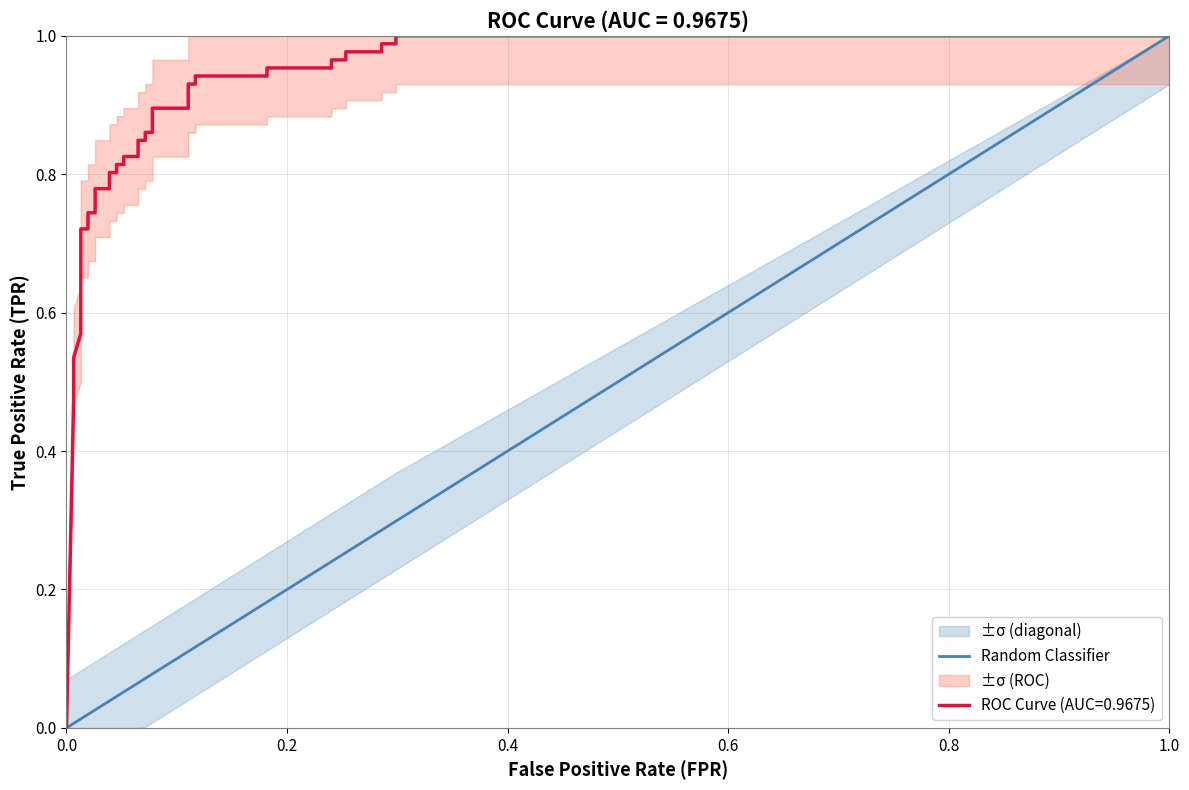

True or false: there are more than 0 points higher than both neighbors.

False